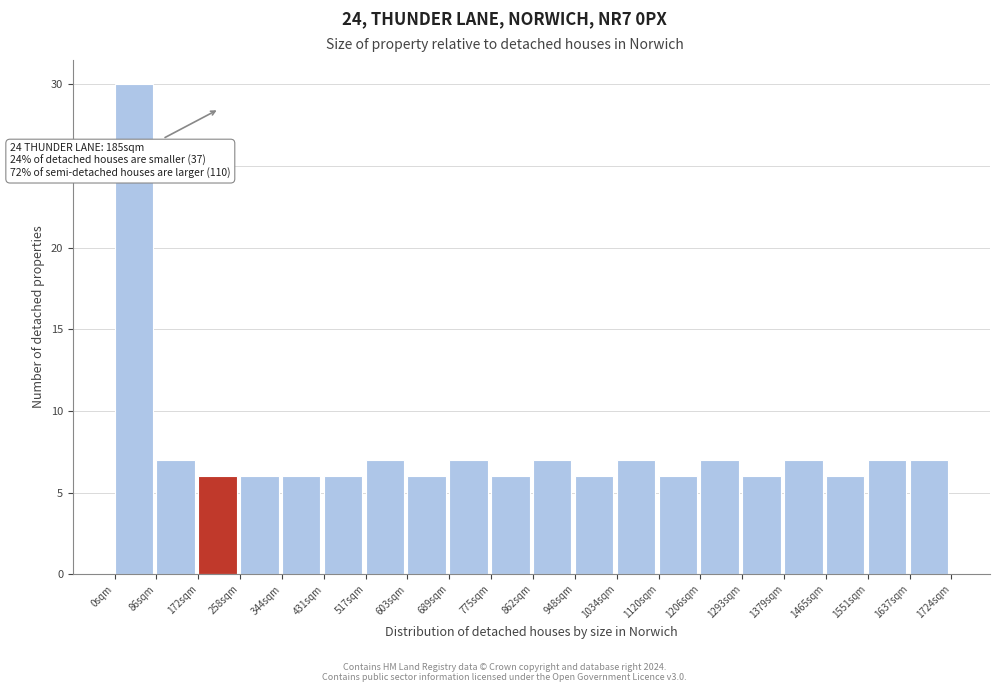

Over which range of the x-axis is the bar tallest?

0 to 90